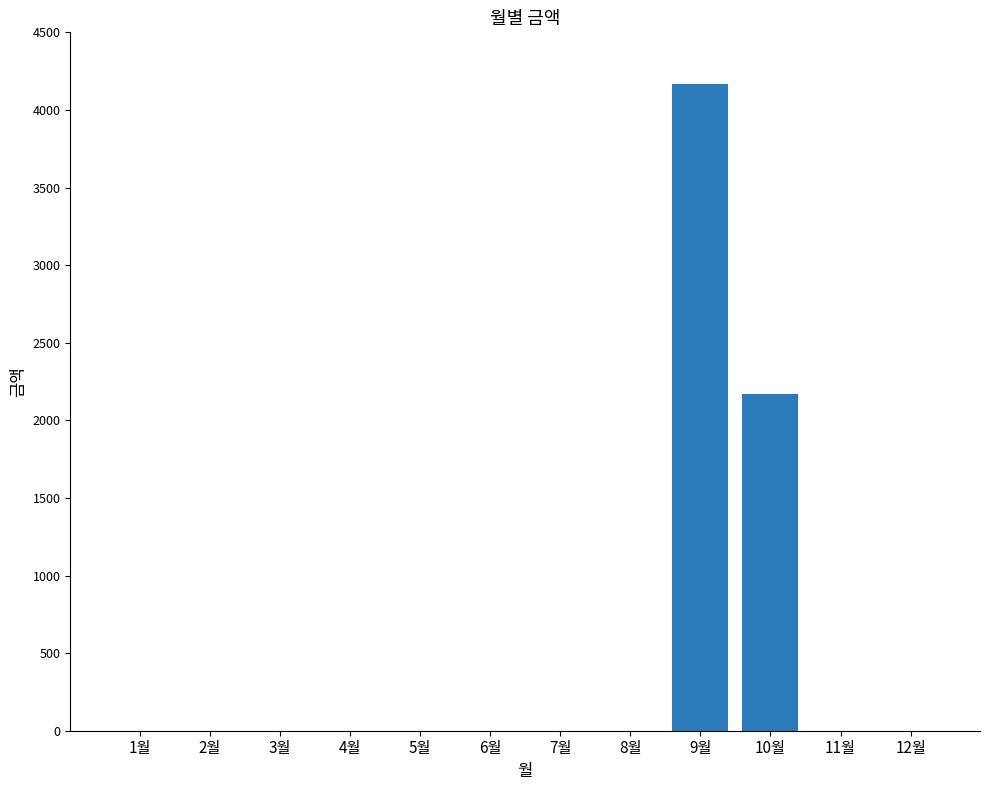

What is the maximum value shown in the chart?

4170